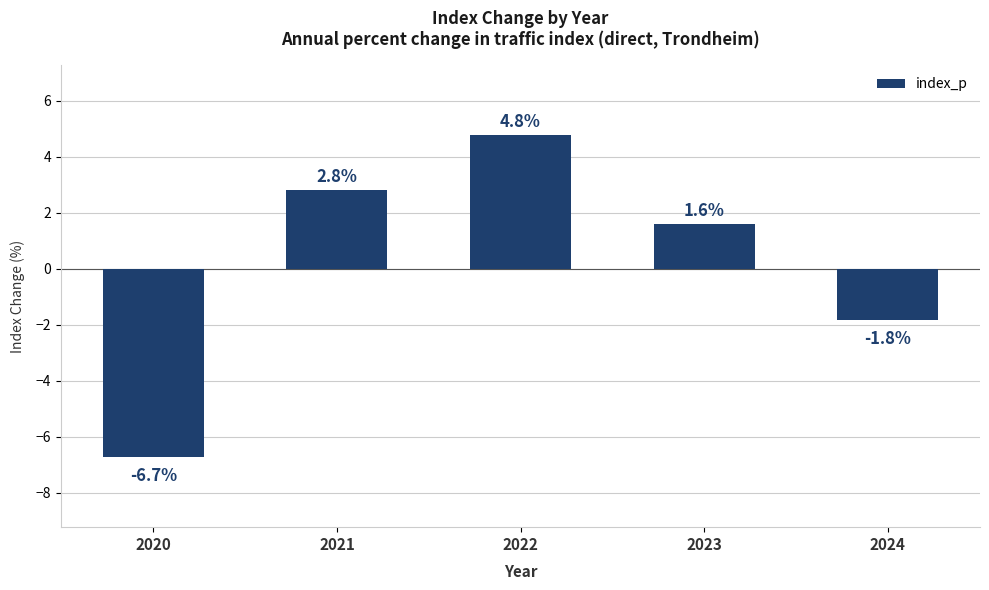

Between 2023 and 2020, which is larger?

2023